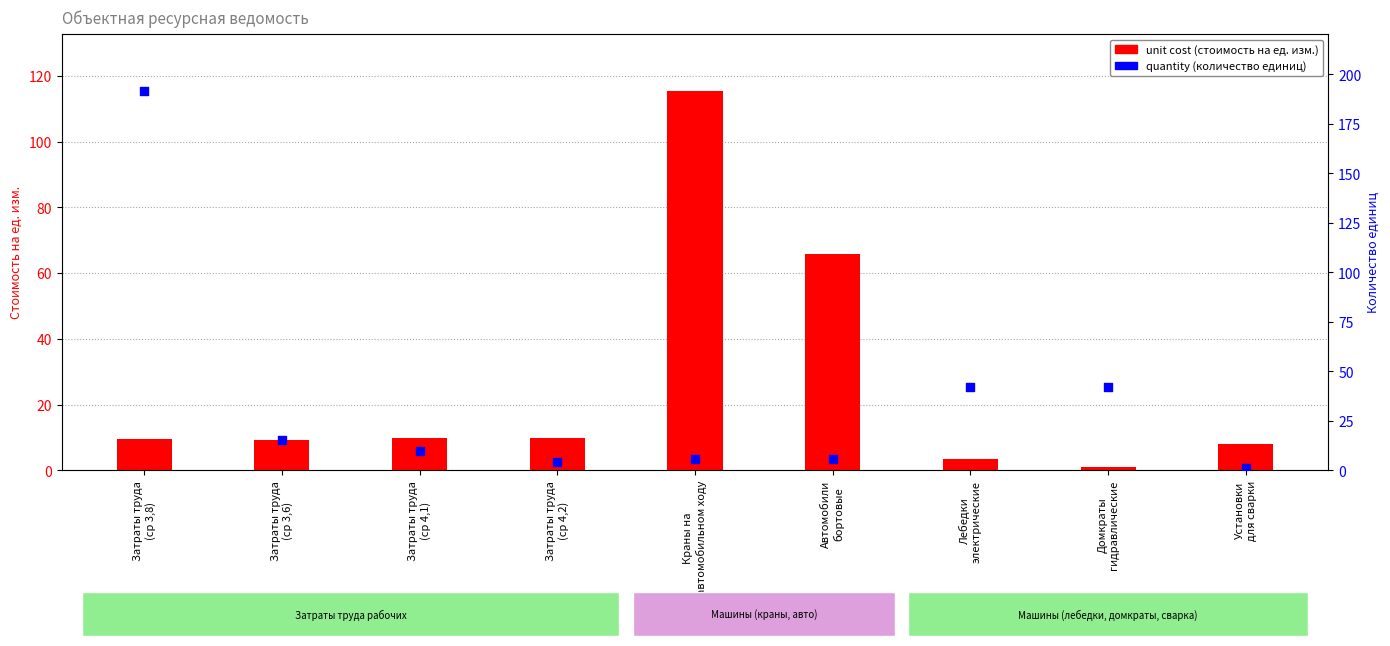

Which series contains the highest Y value?

quantity (кол-во единиц)